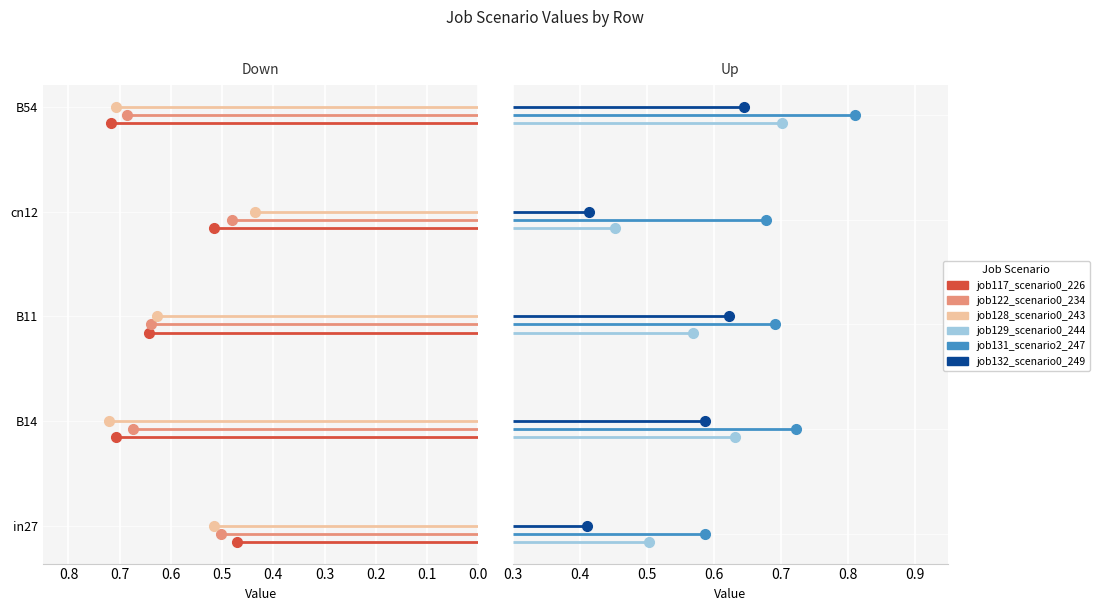

What are all the series names shown in the legend?

job117_scenario0_226, job122_scenario0_234, job128_scenario0_243, job129_scenario0_244, job131_scenario2_247, job132_scenario0_249